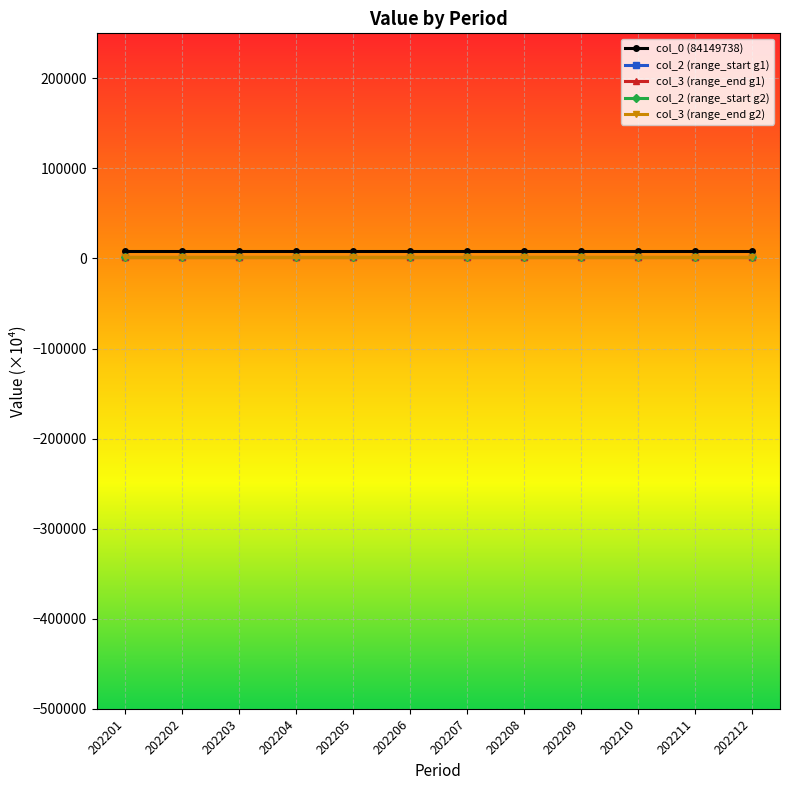

True or false: col_0 (84149738) has a value of 8415.0 at 202210.

True